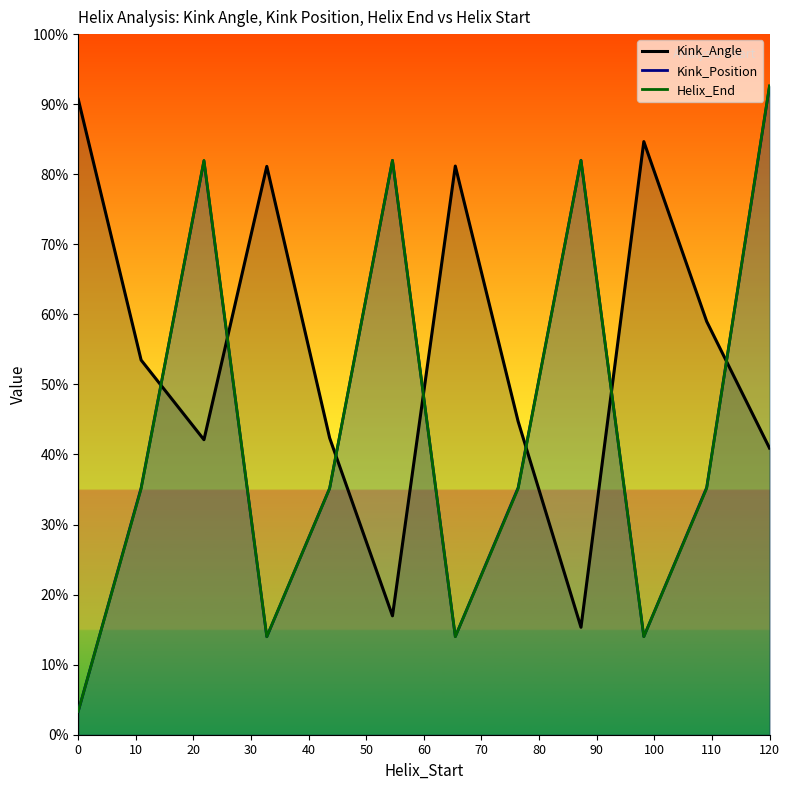

What is the difference between the second highest and second lowest values in the Kink_Angle series?

67.7